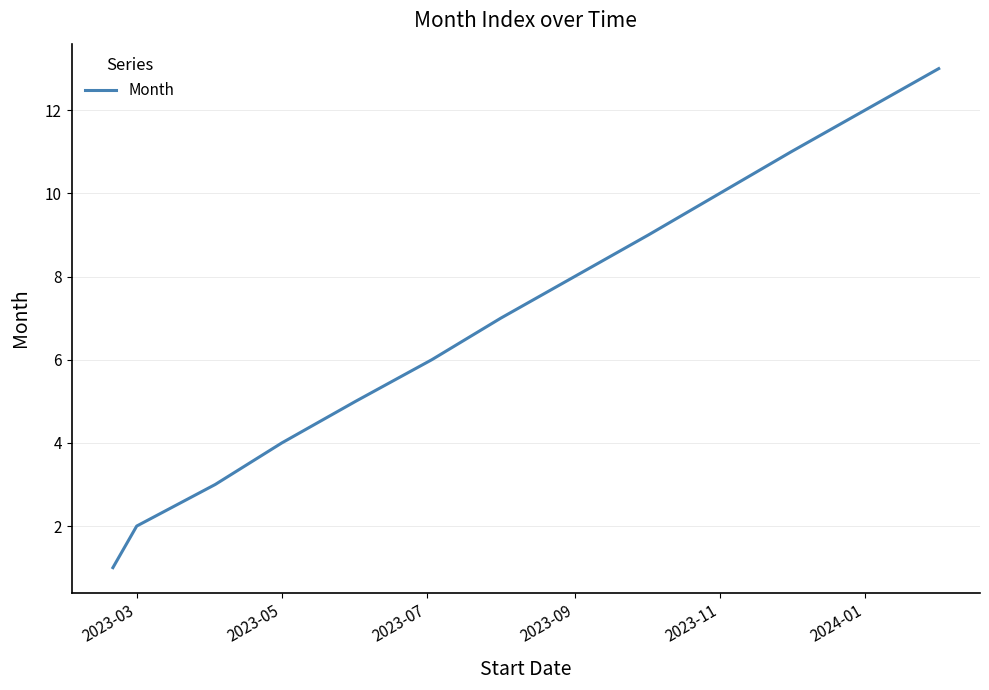

What is the difference between the maximum and minimum values?

12